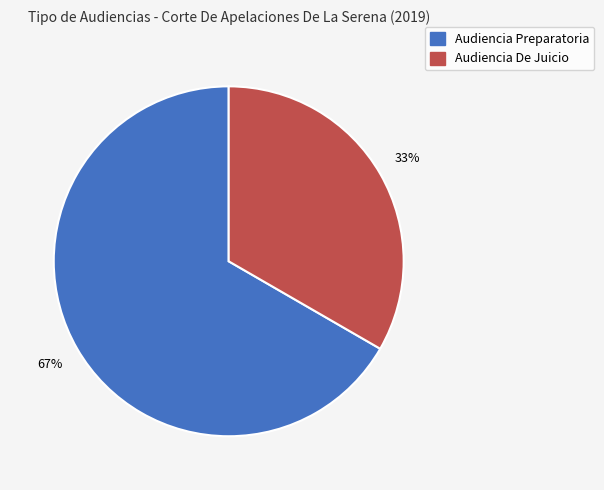

Rank the categories by value from lowest to highest.

Audiencia De Juicio, Audiencia Preparatoria